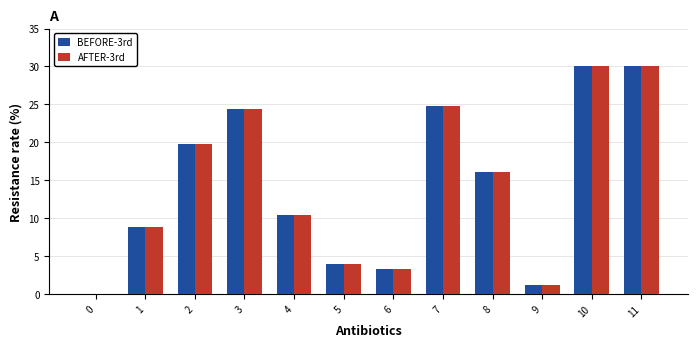

What is the total value across all series at 5?

7.8